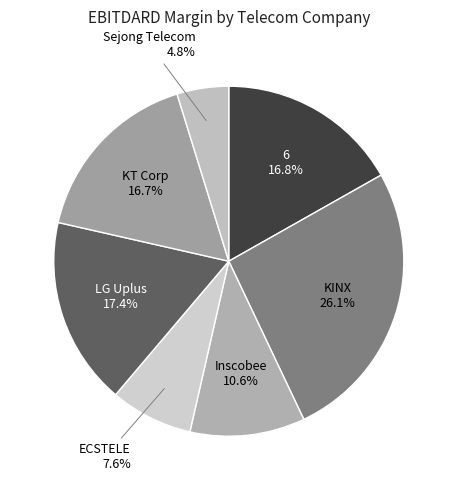

What percentage is the 6 slice, to the nearest percent?

17%